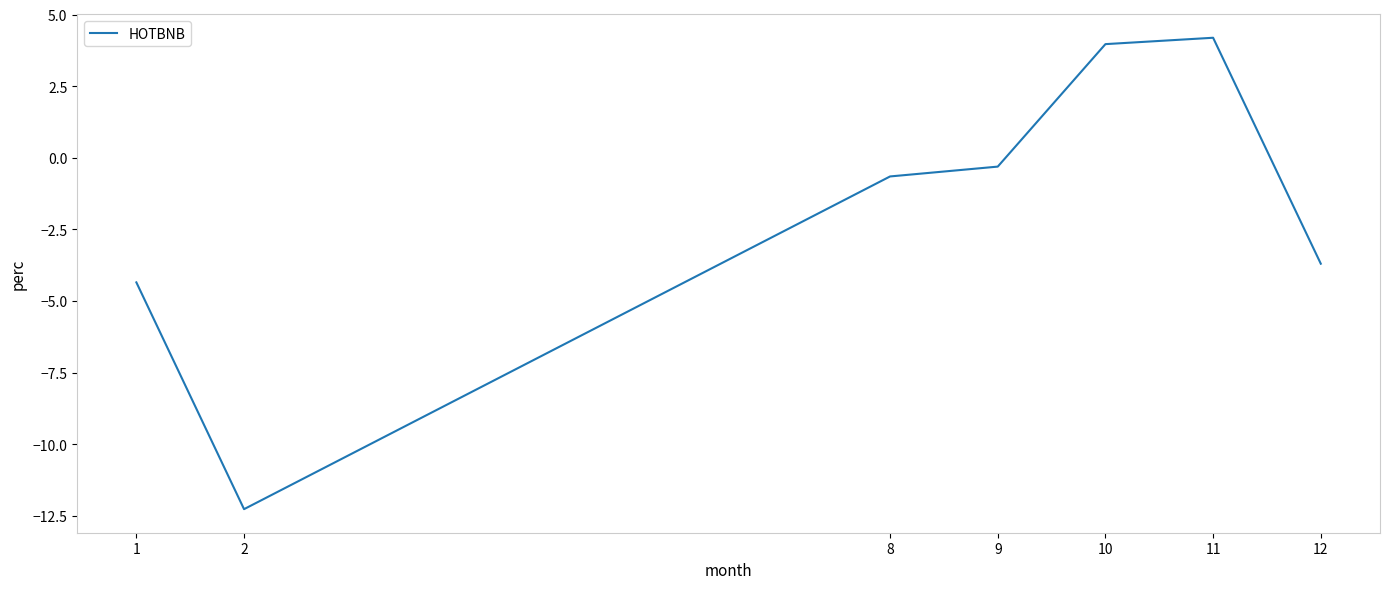

What is the average value?

-1.9